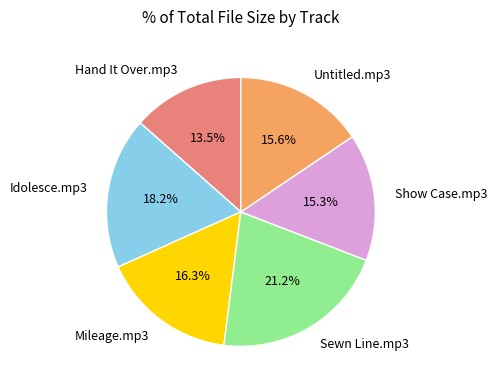

Combined, what portion of the pie is Mileage.mp3 and Idolesce.mp3?

34.5%